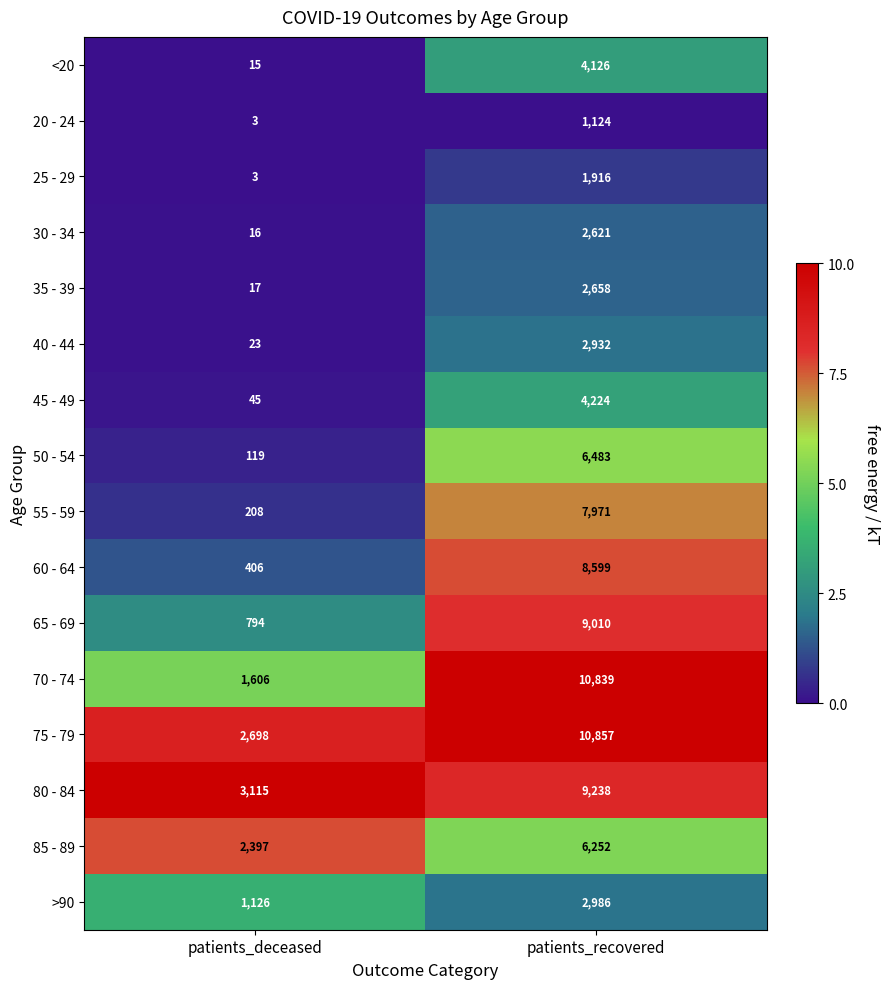

At which category is the sum across all series the highest?

patients_recovered